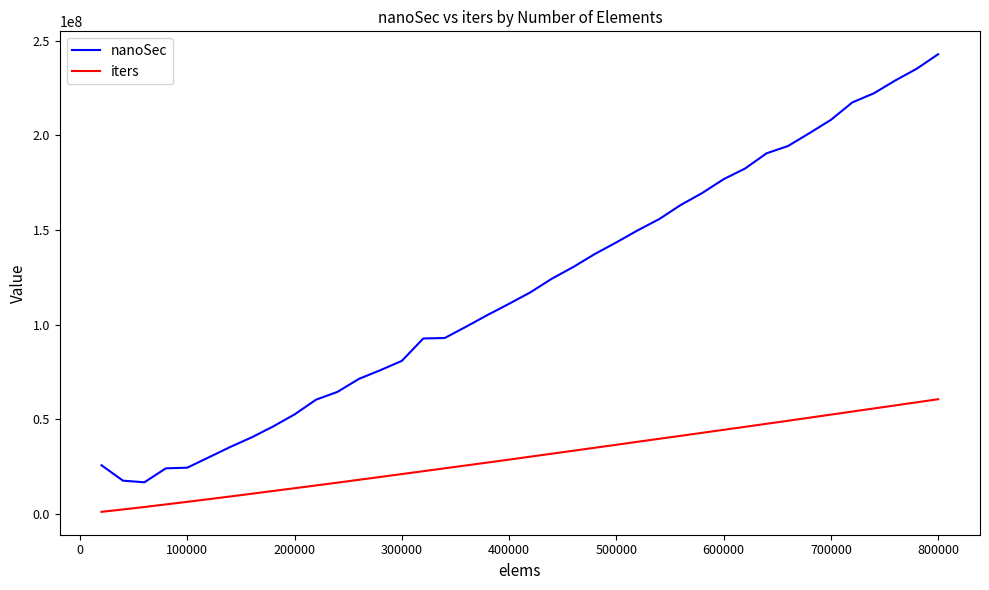

True or false: nanoSec and iters cross at least once.

False